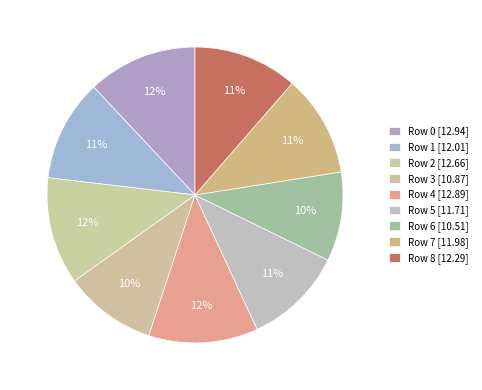

Count the number of slices in the pie.

9